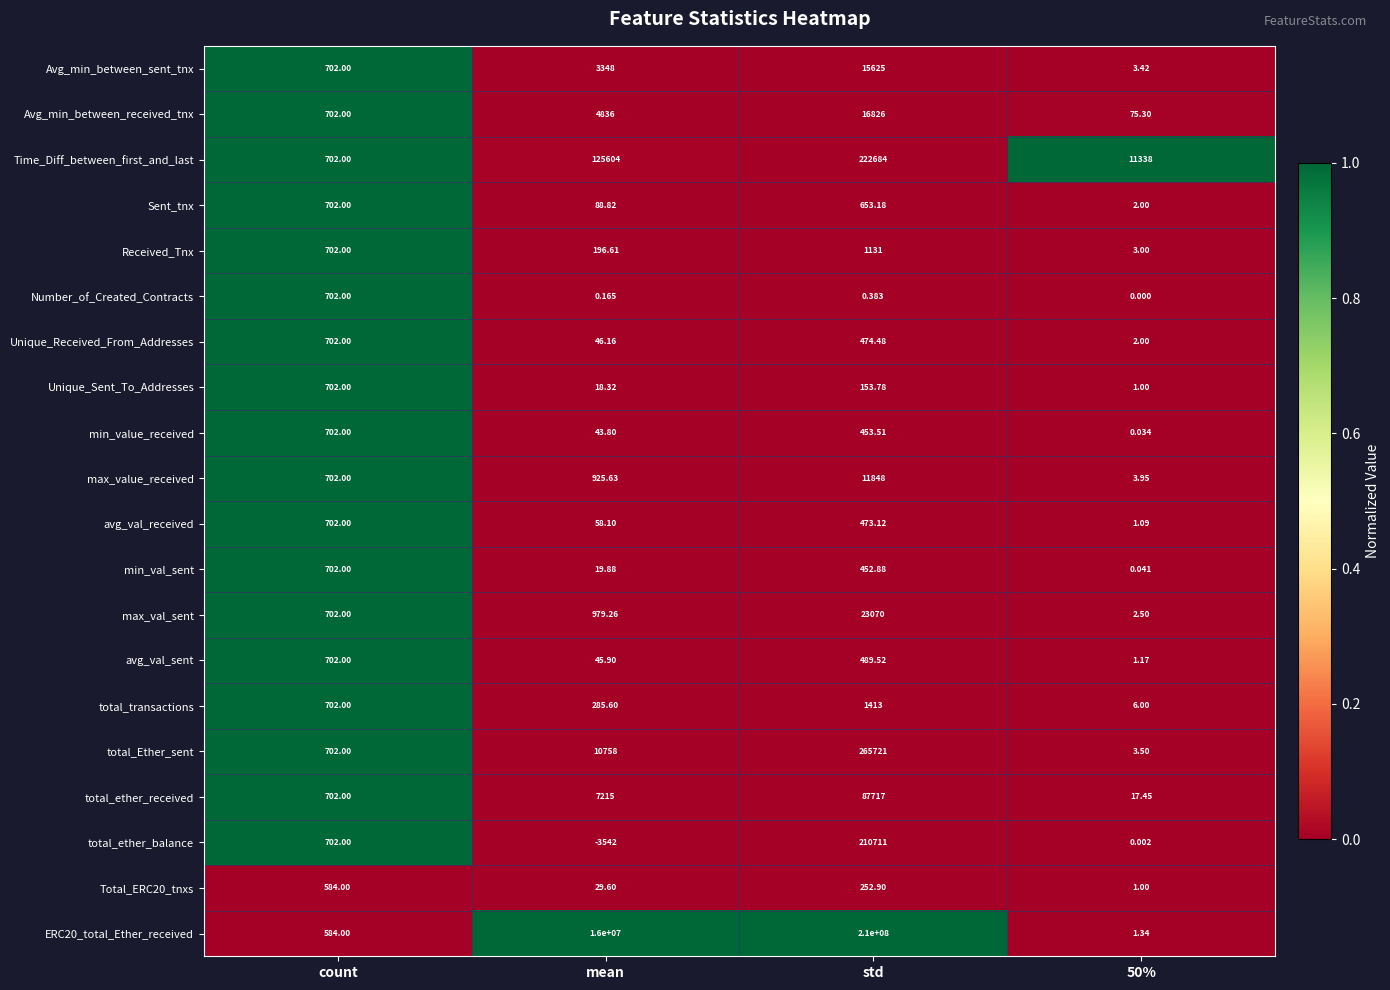

At which category is the sum across all series the highest?

std